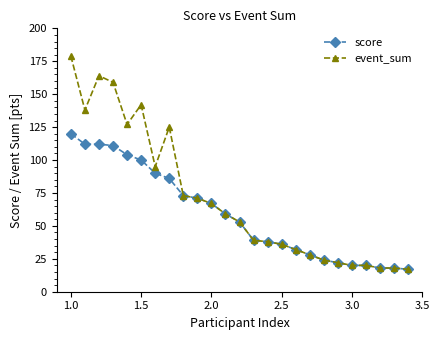

How many distinct data groups are displayed?

2